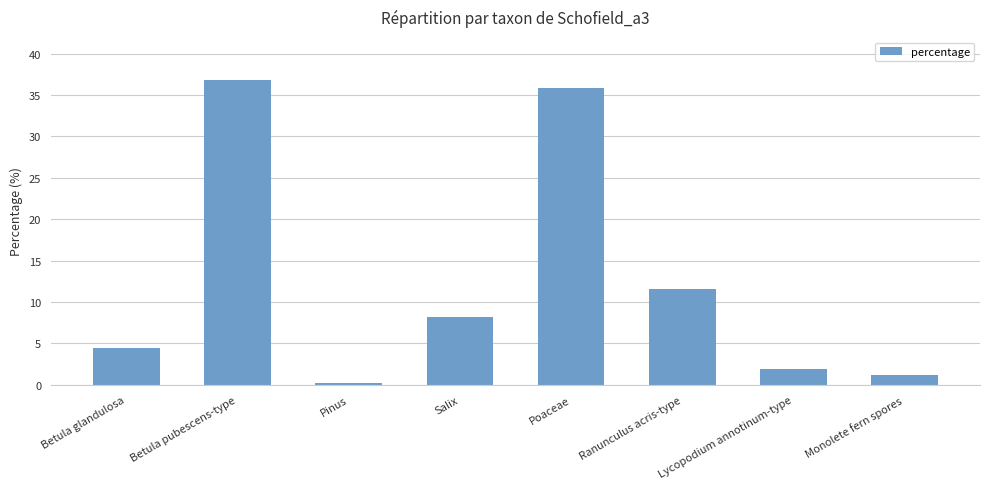

True or false: the data shows 35.8 at Poaceae.

True